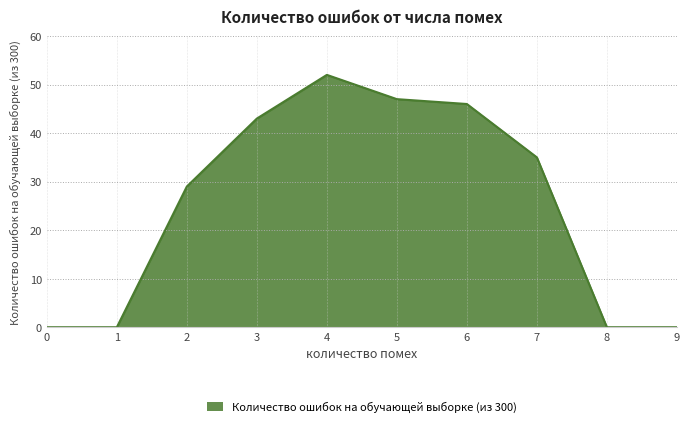

True or false: the data shows 71 at 4.

False